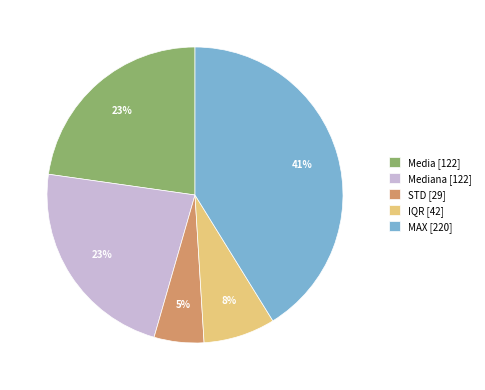

Does any single category account for the majority?

No